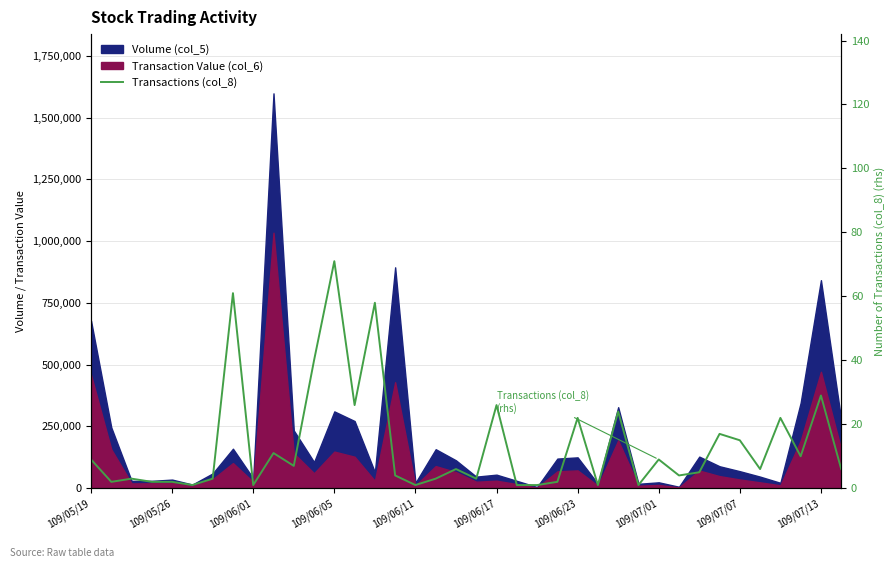

At which label does the data first exceed 6?

109/05/19